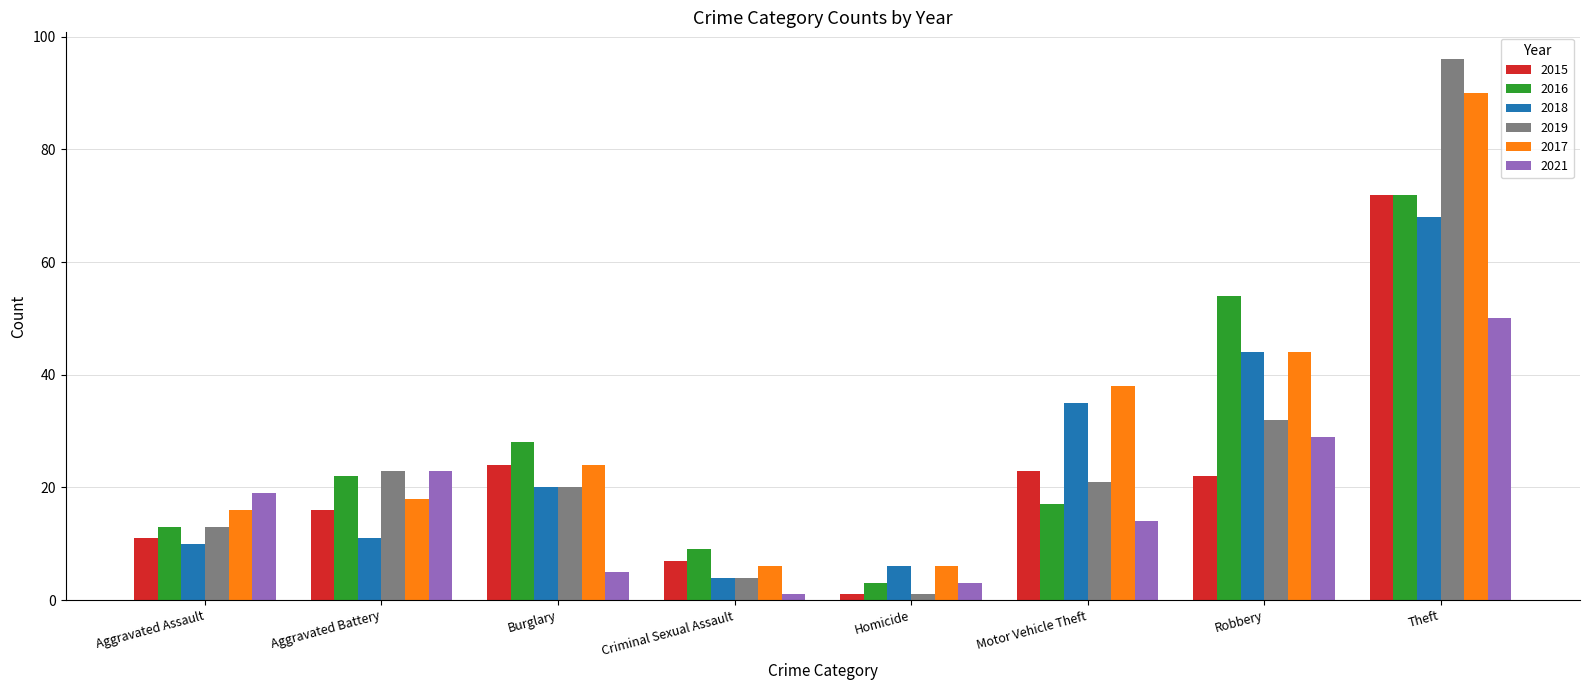

Count the number of data series in this chart.

6